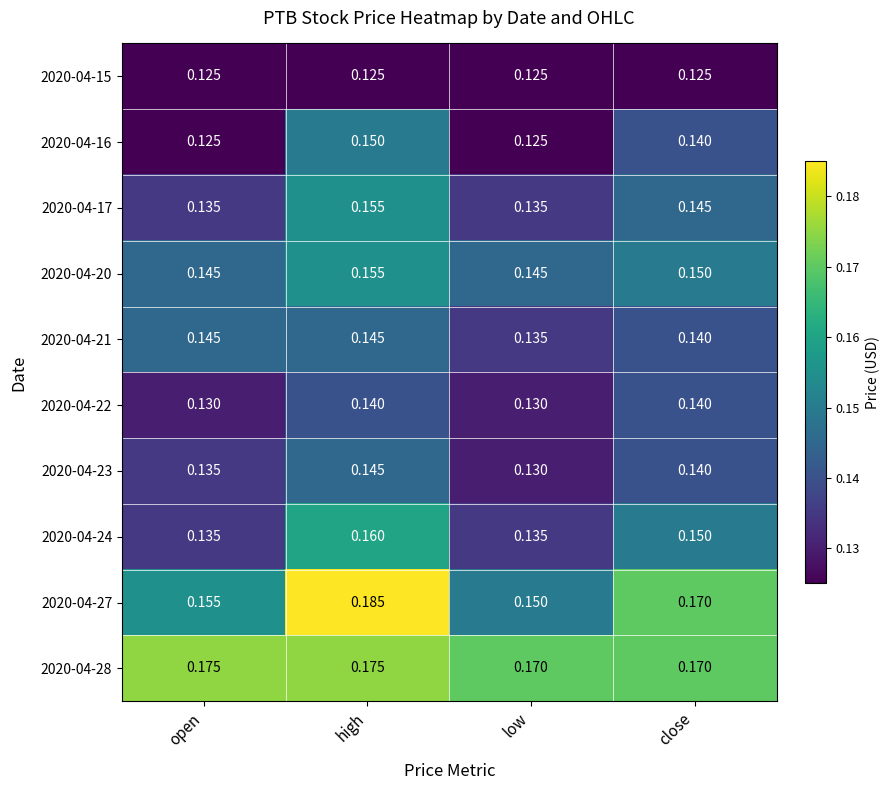

Which label corresponds to the largest value in the chart?

high